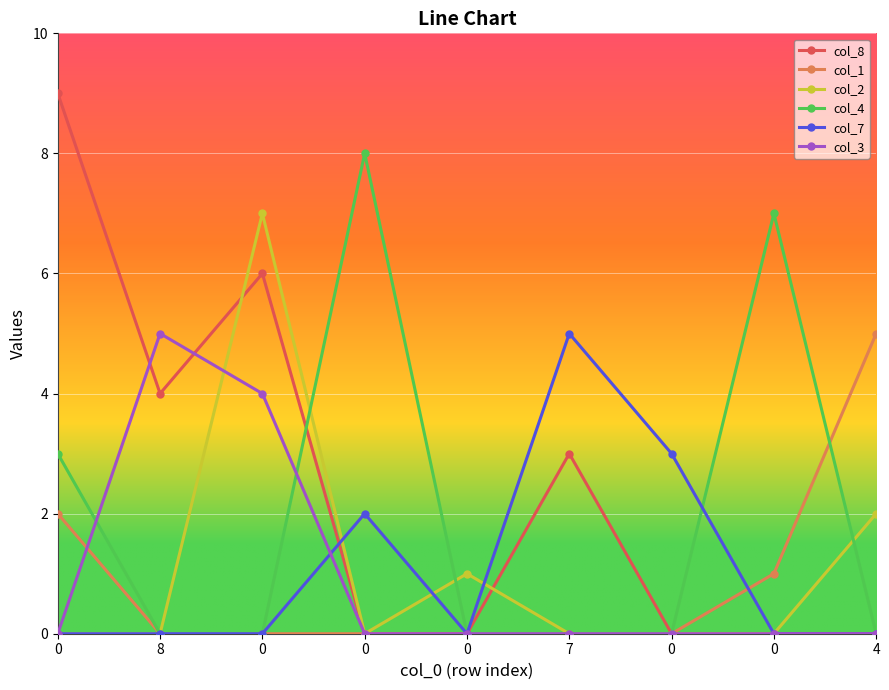

Which series has the widest spread of values?

col_8